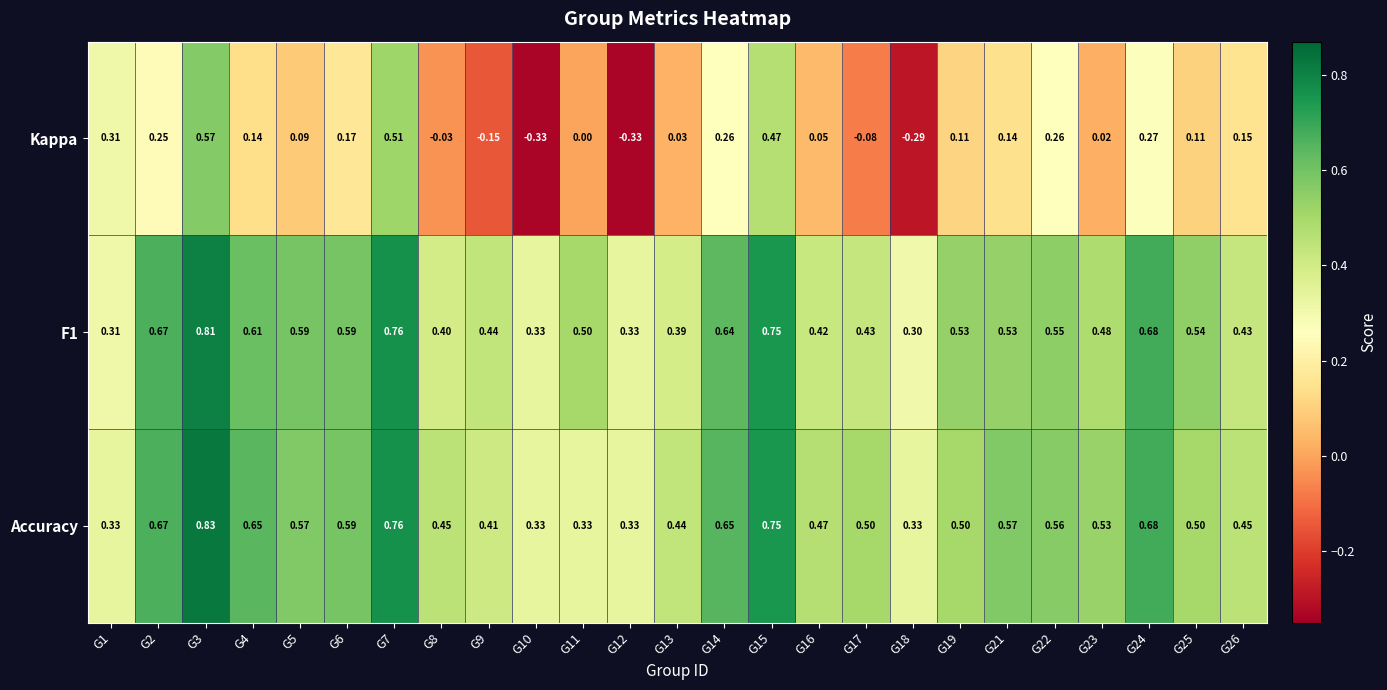

Between G6 and G18, which series saw the biggest shift?

Kappa